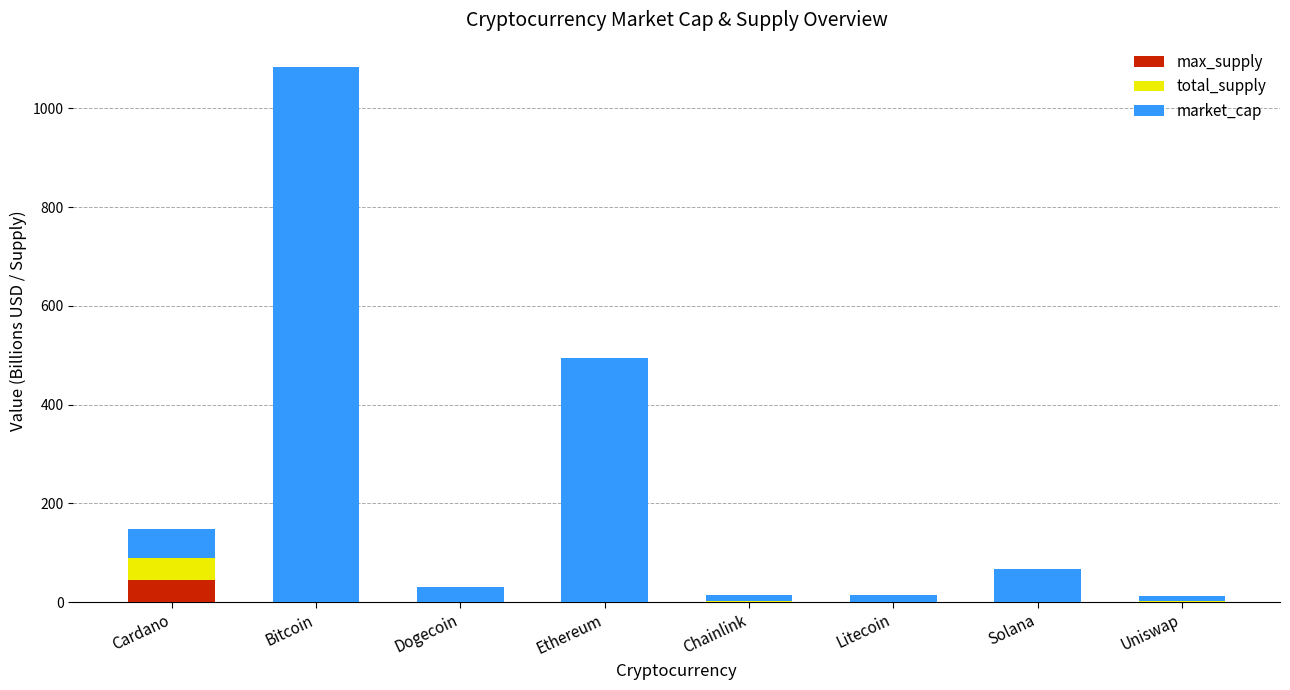

Which category has the highest value in the max_supply series?

Cardano